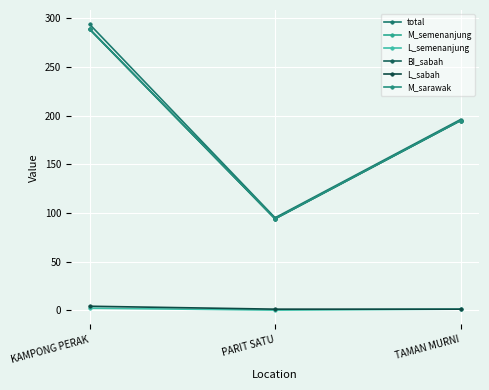

What is the maximum value shown in the chart?

294